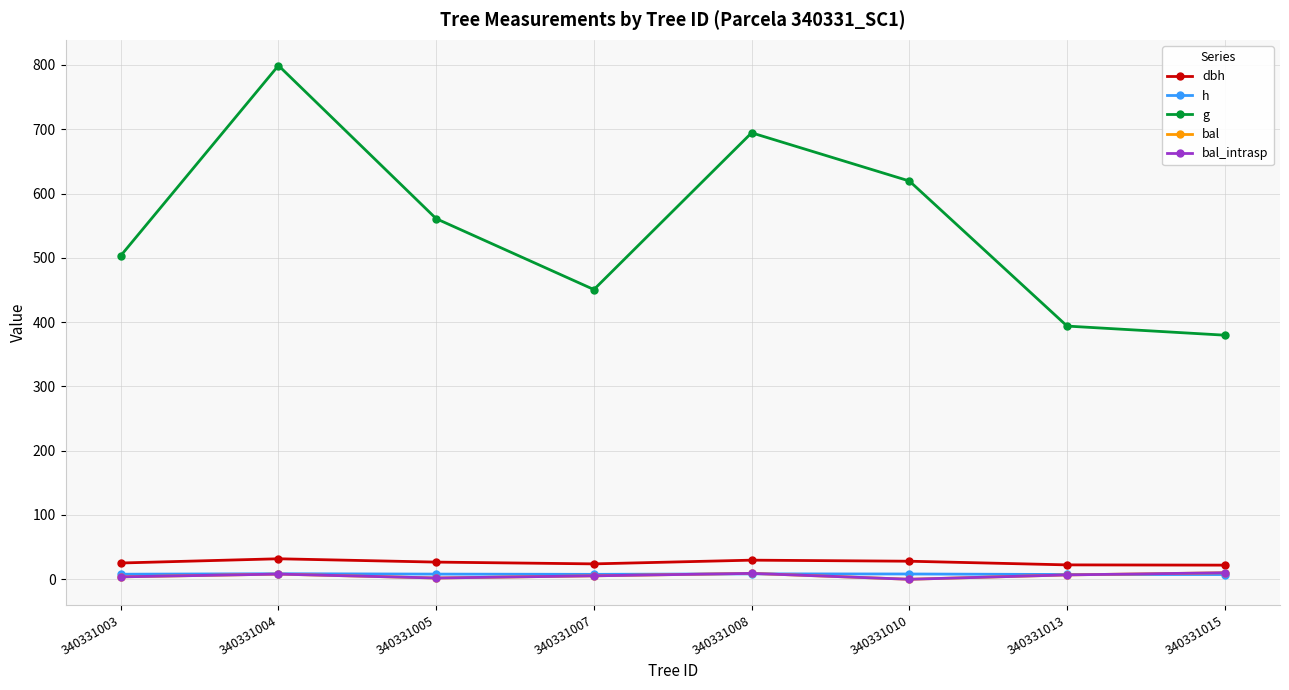

Rank the series by their maximum value, from highest to lowest.

g, dbh, bal, bal_intrasp, h